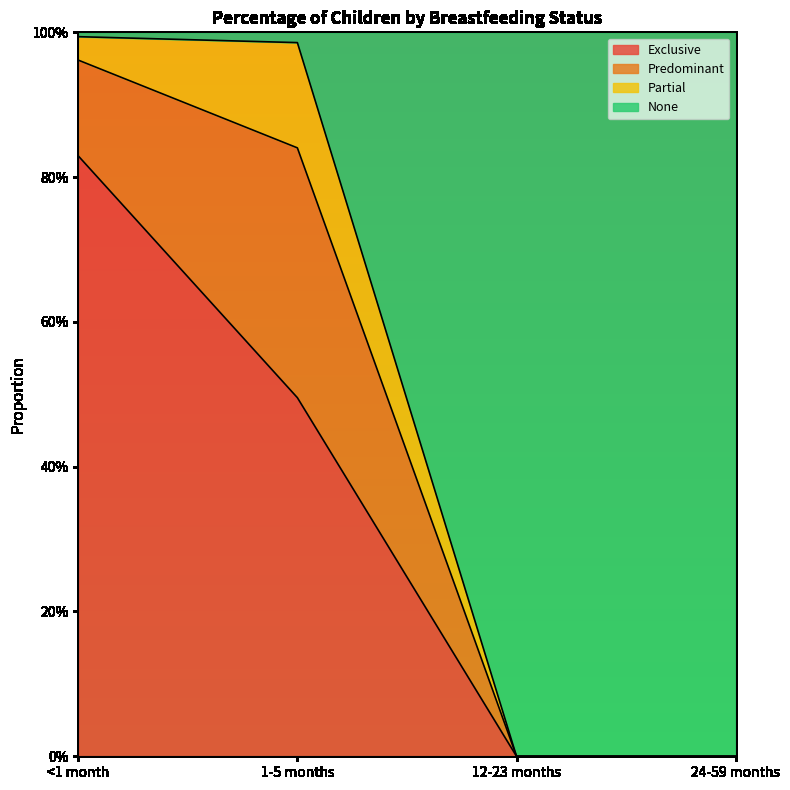

What are all the series names shown in the legend?

Exclusive, Predominant, Partial, None